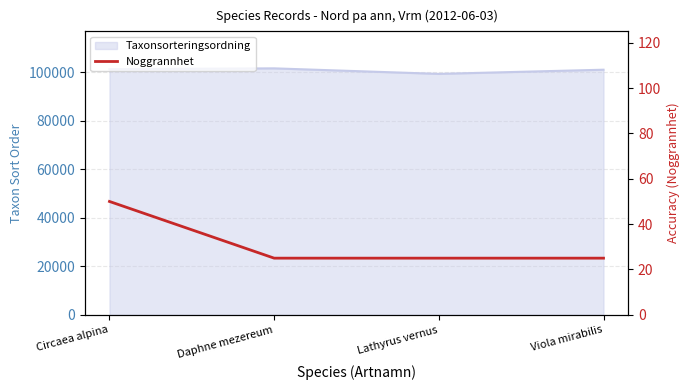

Reading left to right, extract all data points from this chart.

50	25	25	25